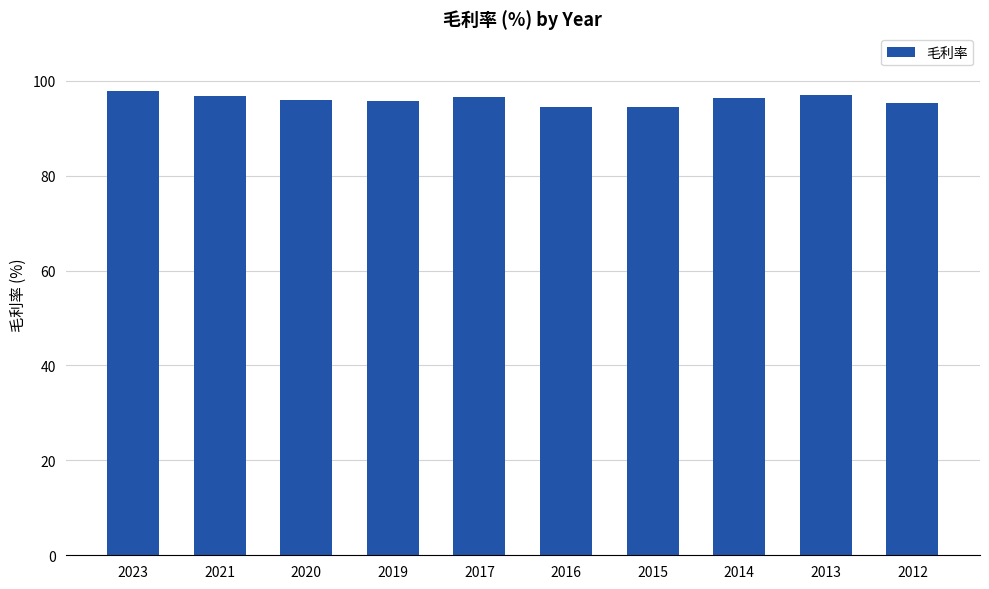

The value at 2014 is 61.1. True or false?

False